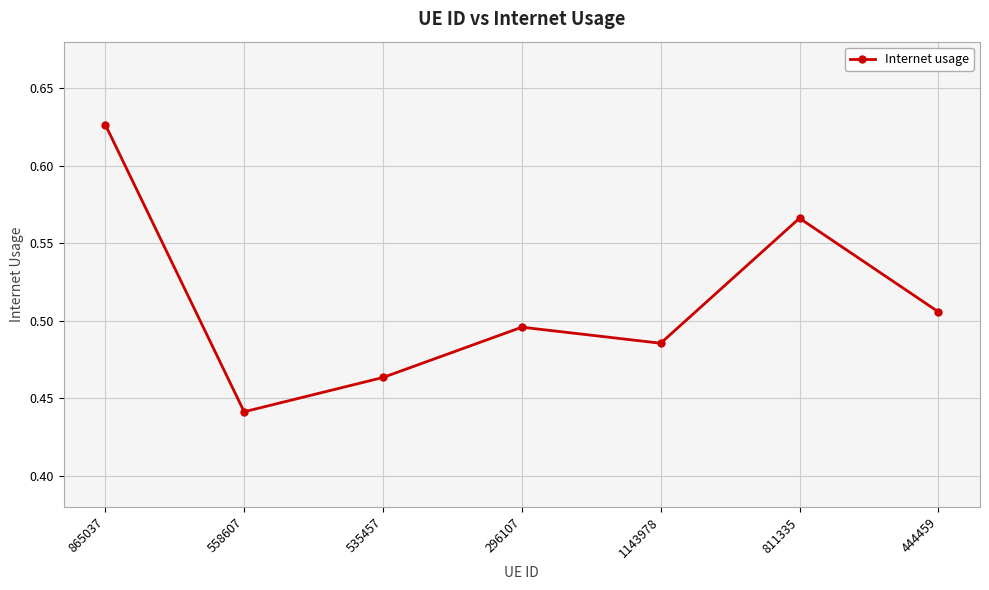

What is the sum of all values?

3.6